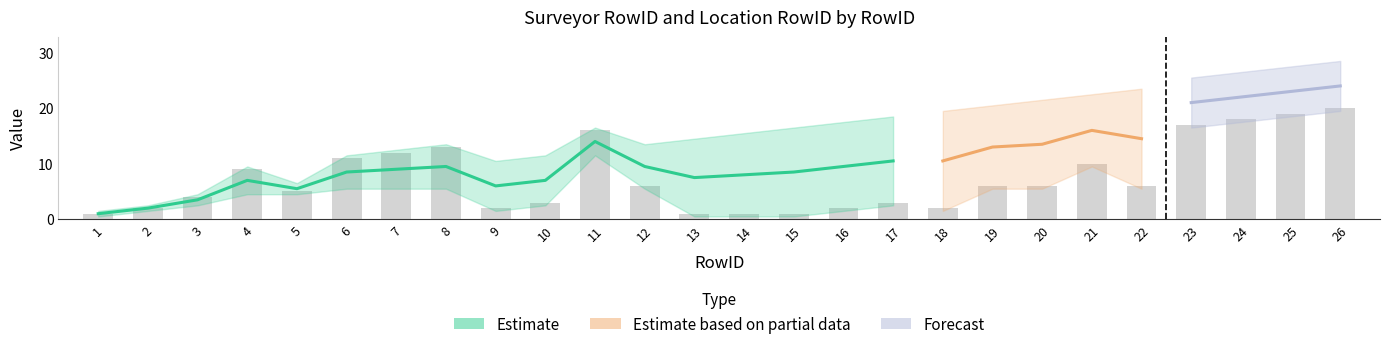

What is the change in value from 4 to 19?

-3